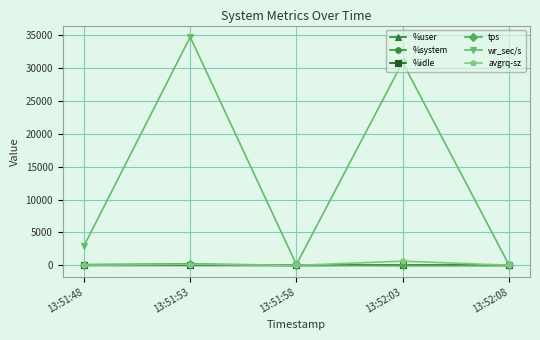

At which label is wr_sec/s closest to 17398?

13:52:03